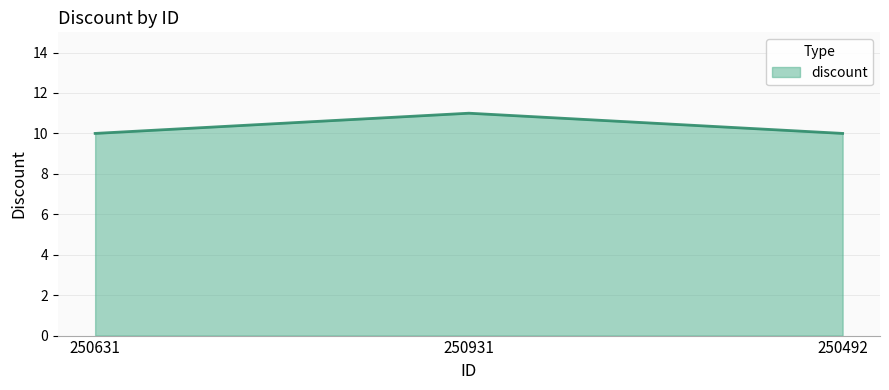

What is the smallest value displayed?

10